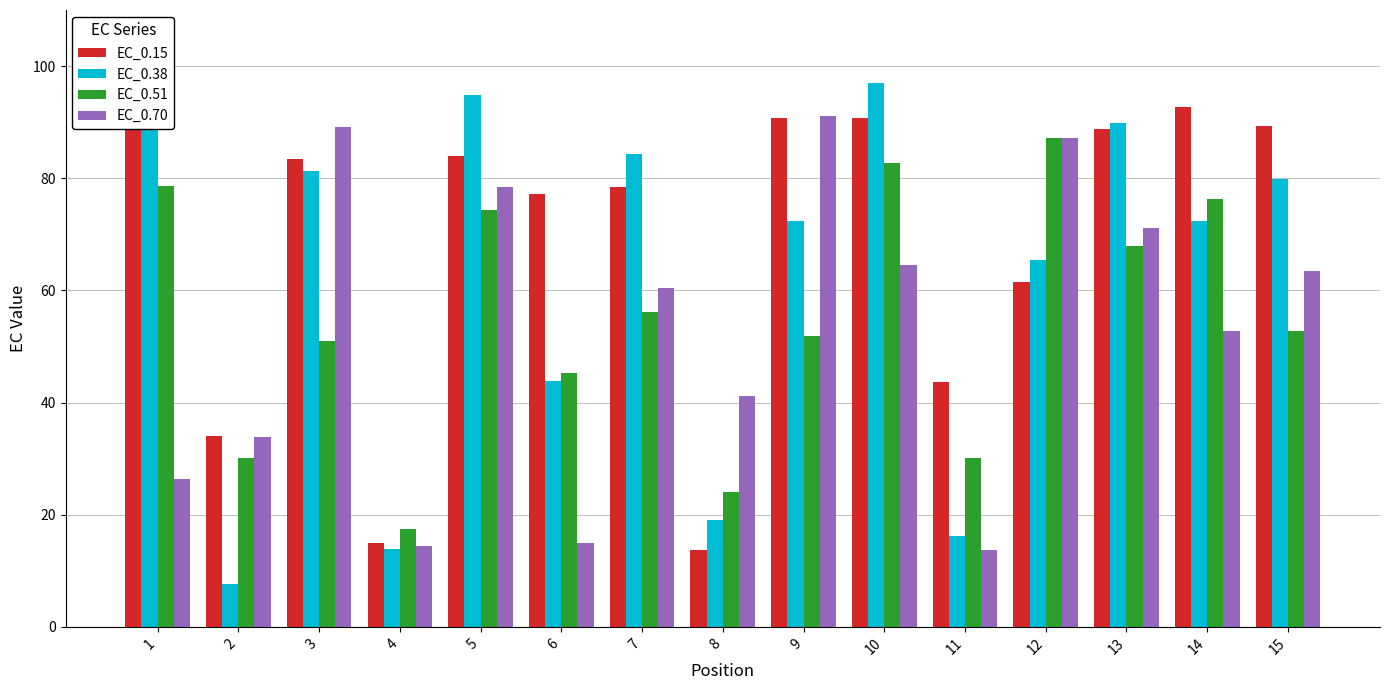

Which category has the lowest value in the EC_0.51 series?

4